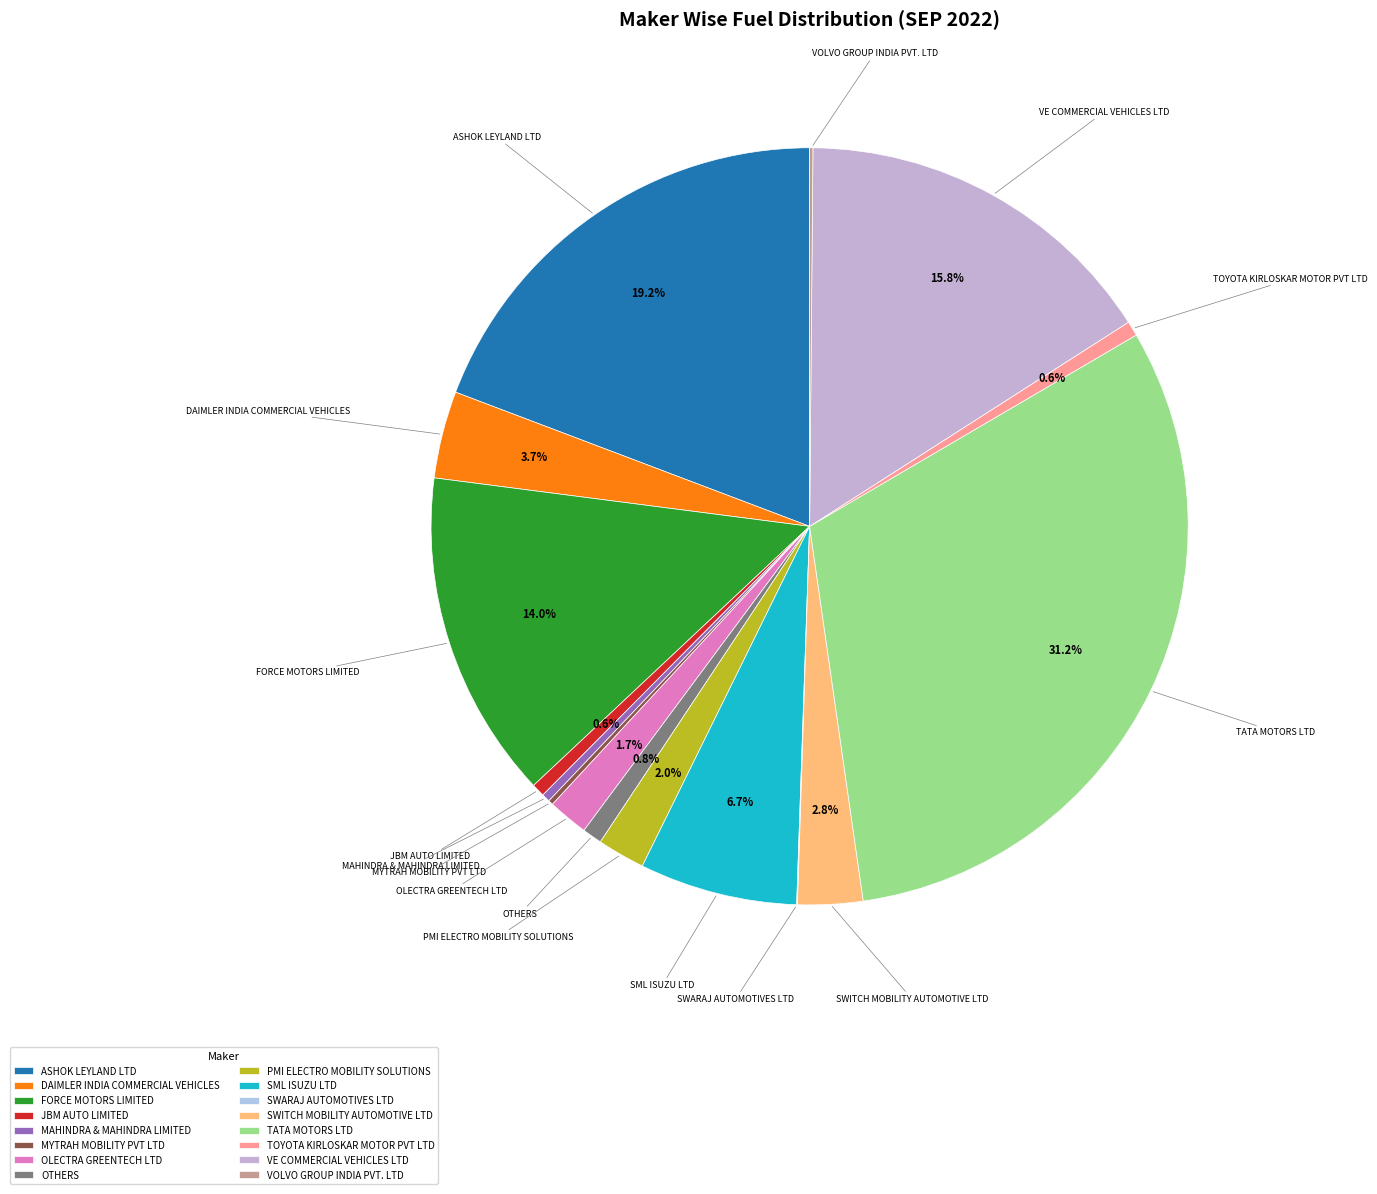

Which has a higher value, TOYOTA KIRLOSKAR MOTOR PVT LTD or DAIMLER INDIA COMMERCIAL VEHICLES?

DAIMLER INDIA COMMERCIAL VEHICLES